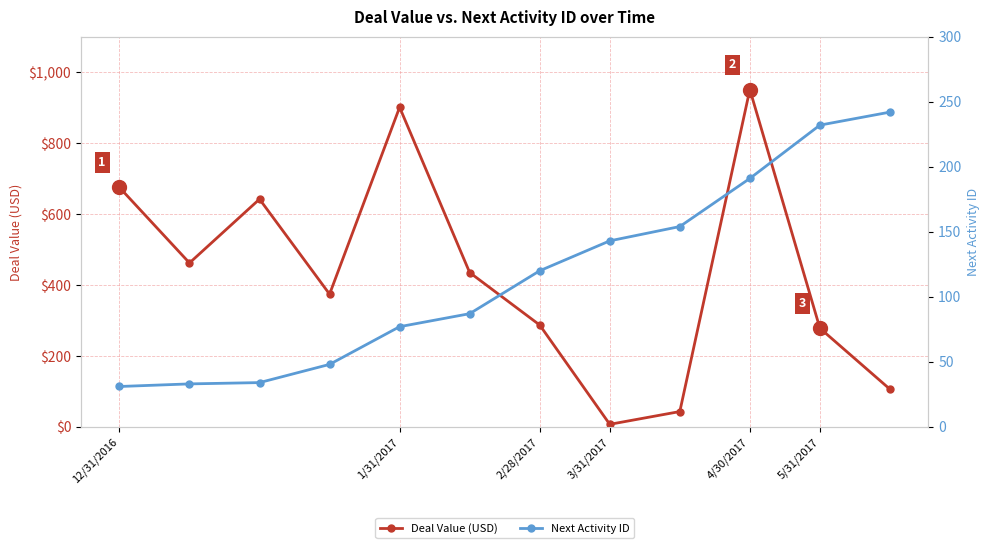

How many lines are shown in the chart?

2